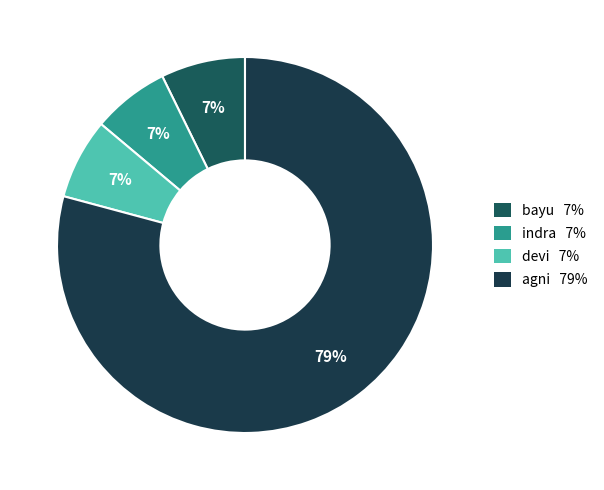

Which category accounts for the majority?

agni